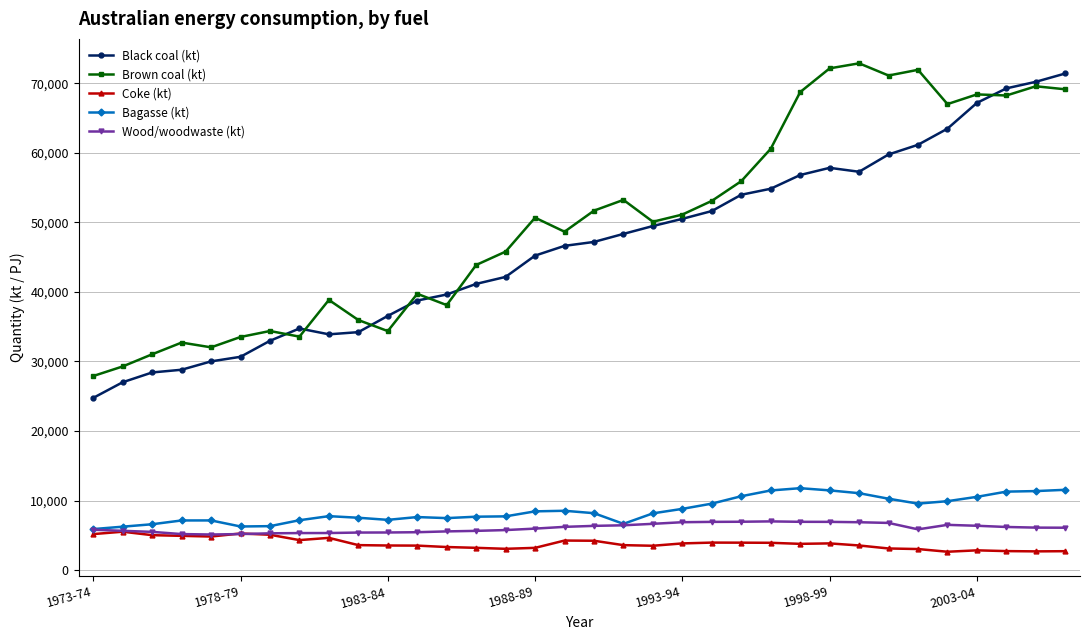

What are all the series names shown in the legend?

Black coal (kt), Brown coal (kt), Coke (kt), Bagasse (kt), Wood/woodwaste (kt)